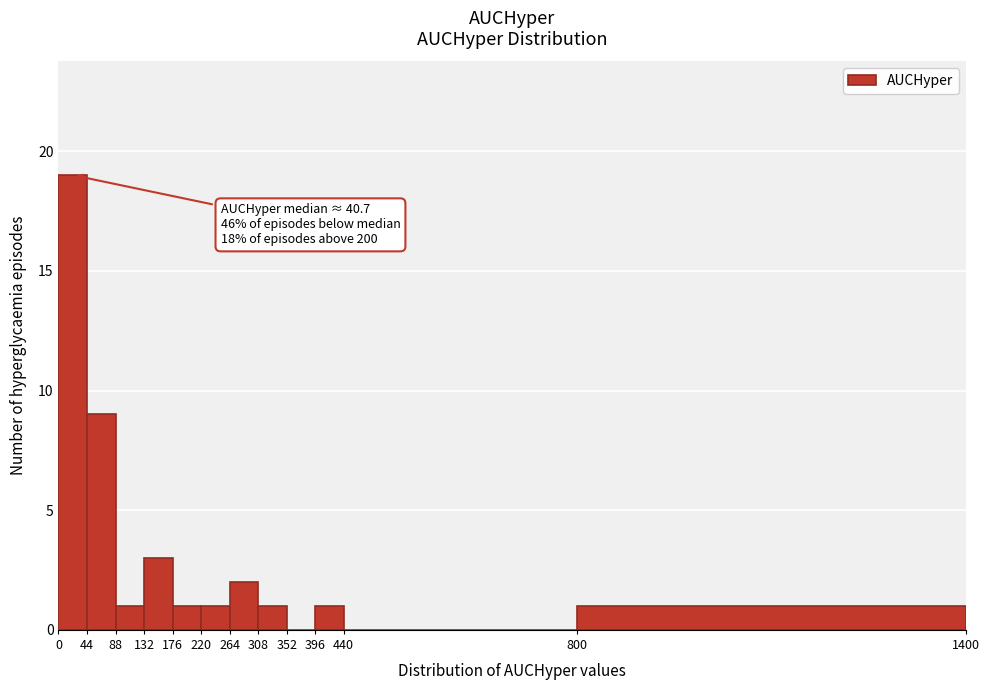

Which range on the x-axis has the tallest bar?

0 to 44